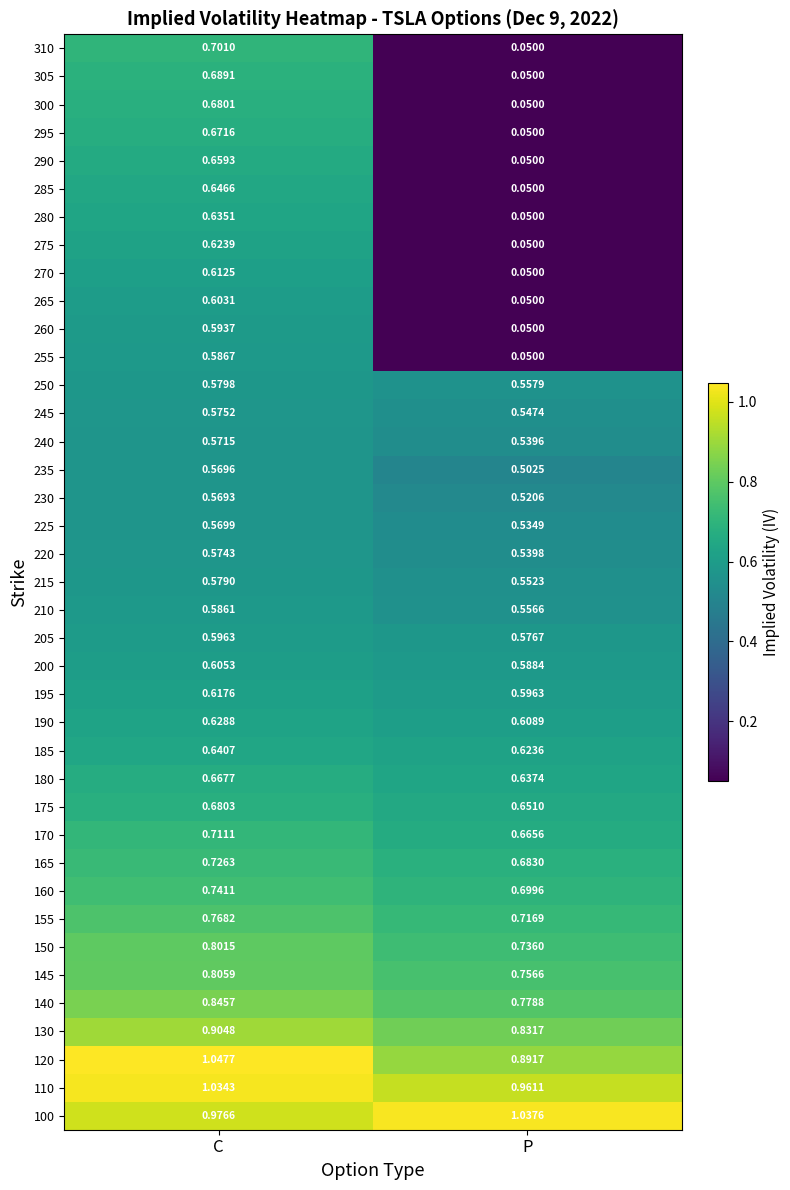

Is the value of 260 at C greater than the value of 160 at C?

No